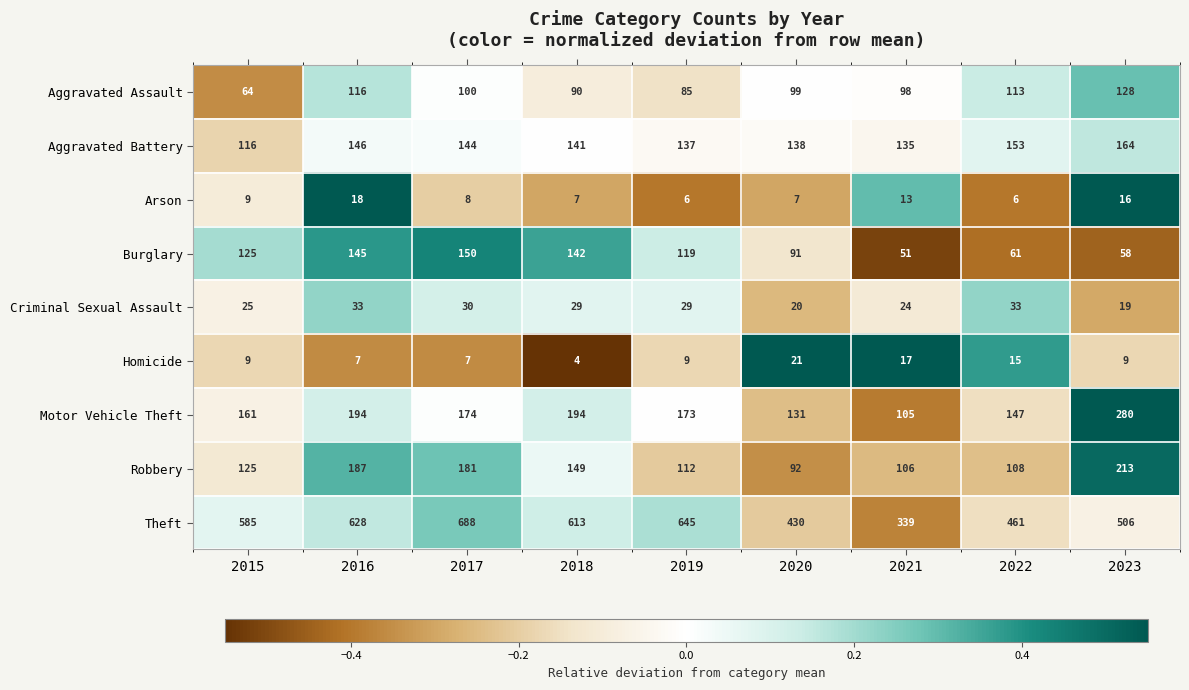

At which category is the sum across all series the highest?

2017